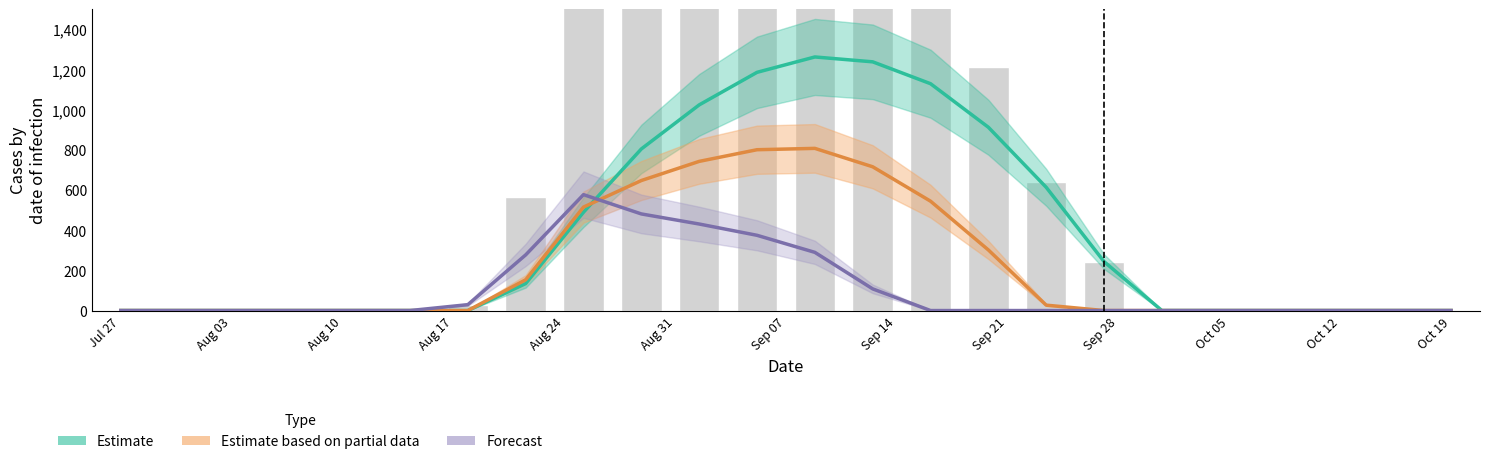

What is the average value of the Estimate series?

376.3